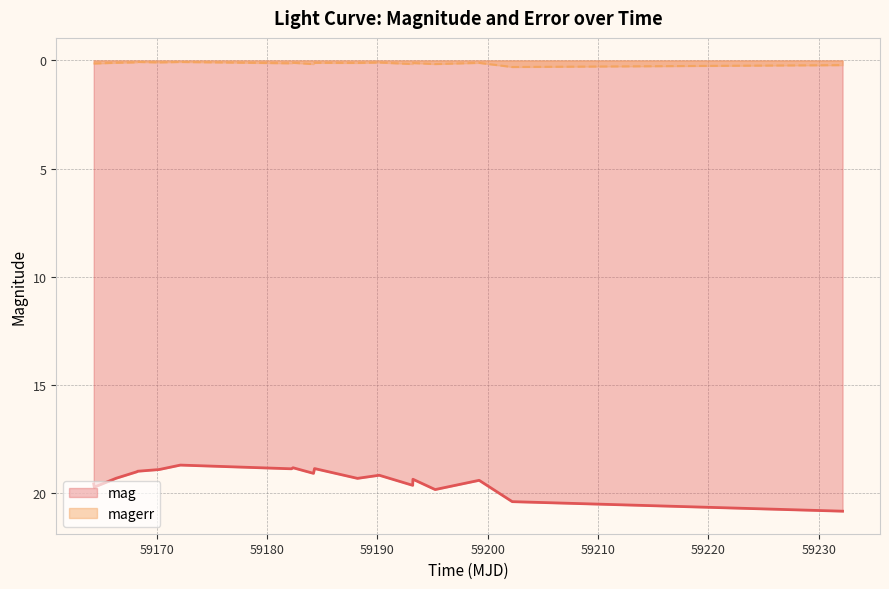

True or false: mag and magerr cross at least once.

False